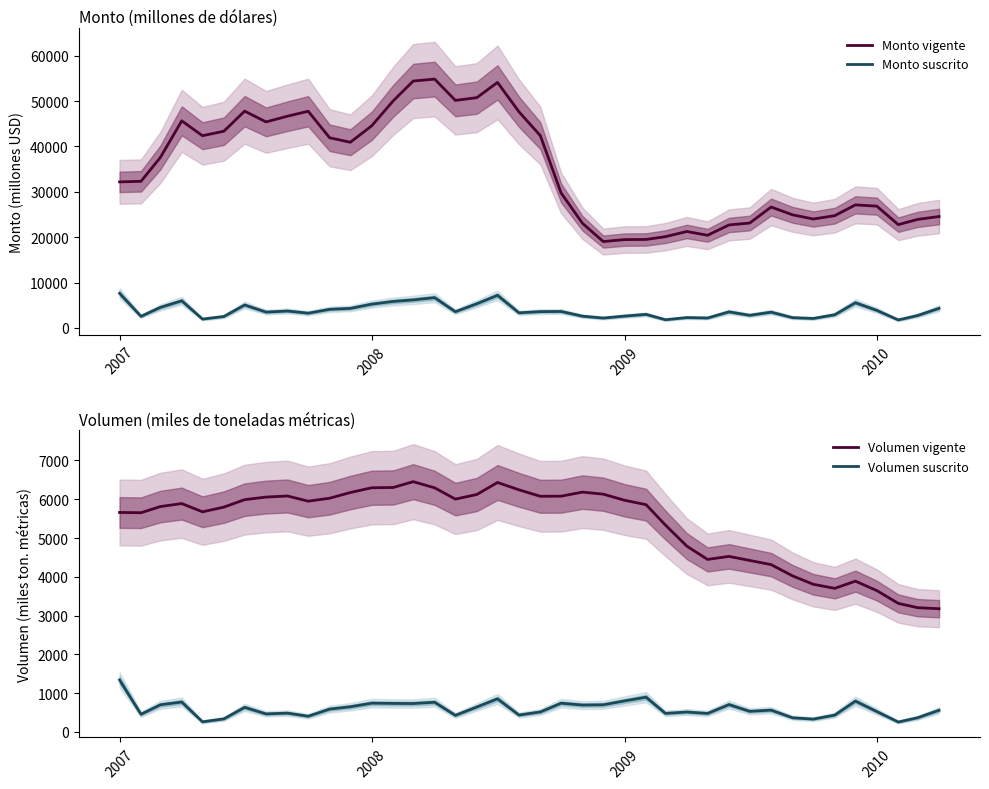

Does the chart have visible grid lines?

No